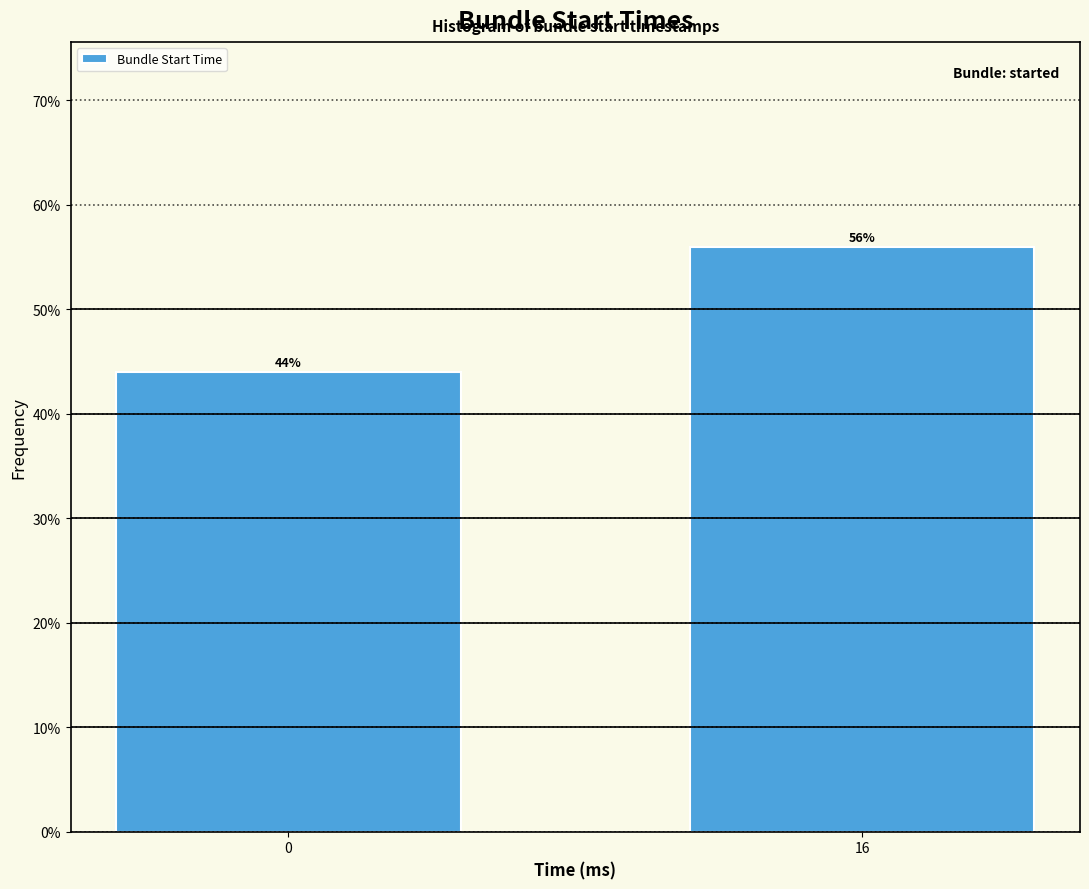

Reading left to right, transcribe all the data shown in this chart.

0=44.0	16=56.0